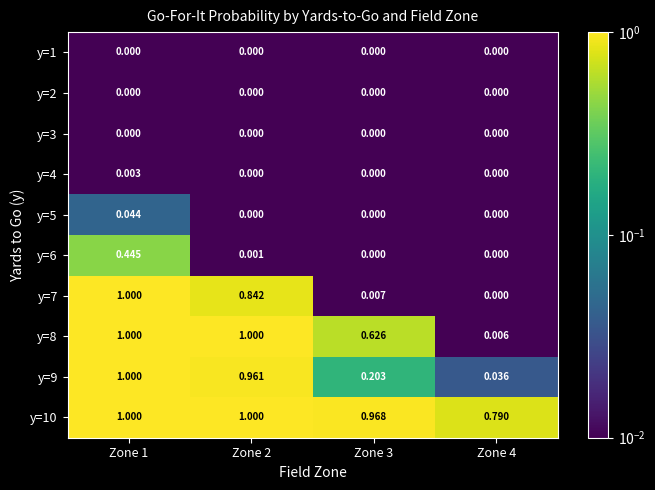

Is the value of y=6 at Zone 2 greater than the value of y=8 at Zone 2?

No